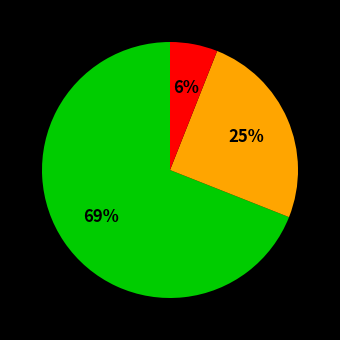

How many slices are in this pie chart?

3